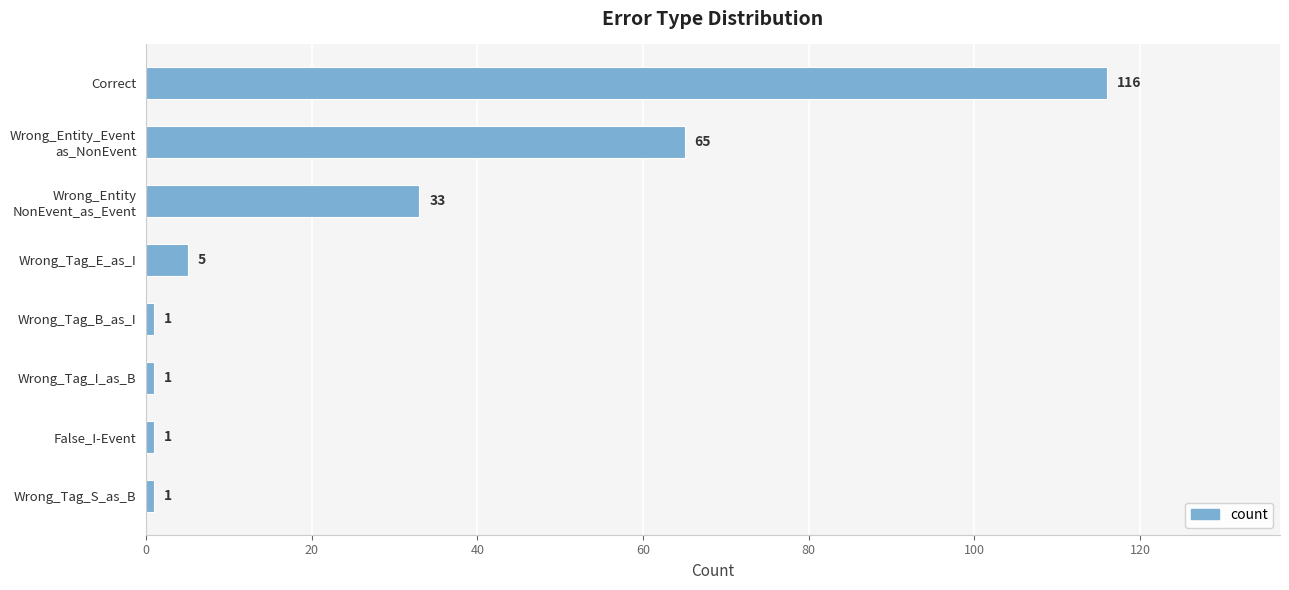

What is the difference between the maximum and minimum values?

115